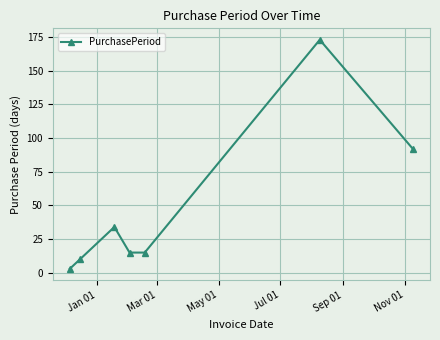

How many distinct data groups are displayed?

1